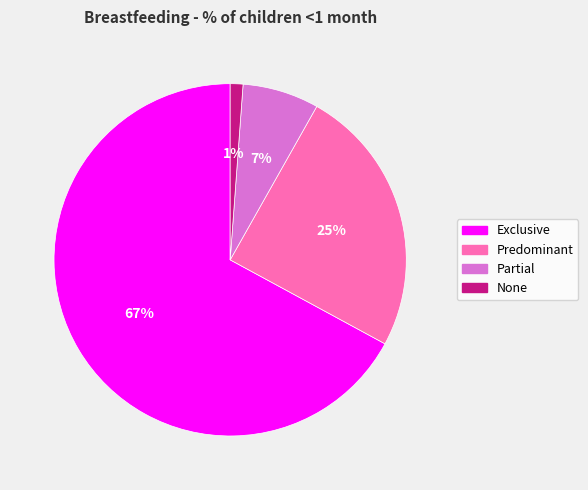

Is it true that None is 11% of the pie?

False